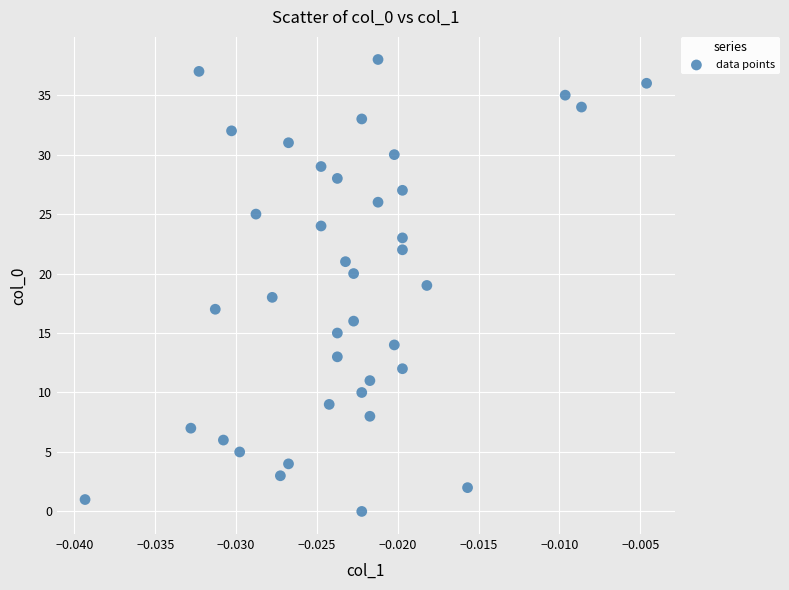

What is the range of Y values (max minus min)?

38